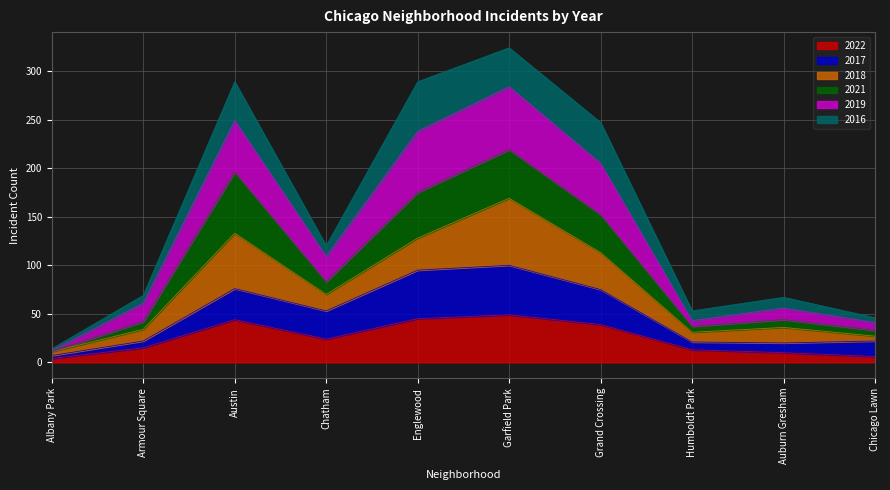

Where does the 2019 series first go above 120?

Austin